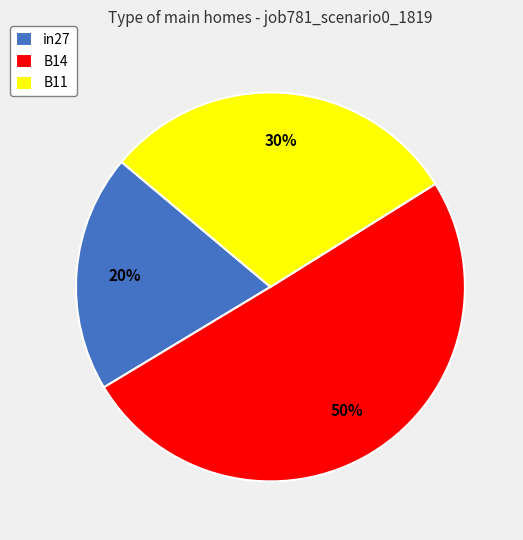

What is the largest slice in the pie chart?

B14